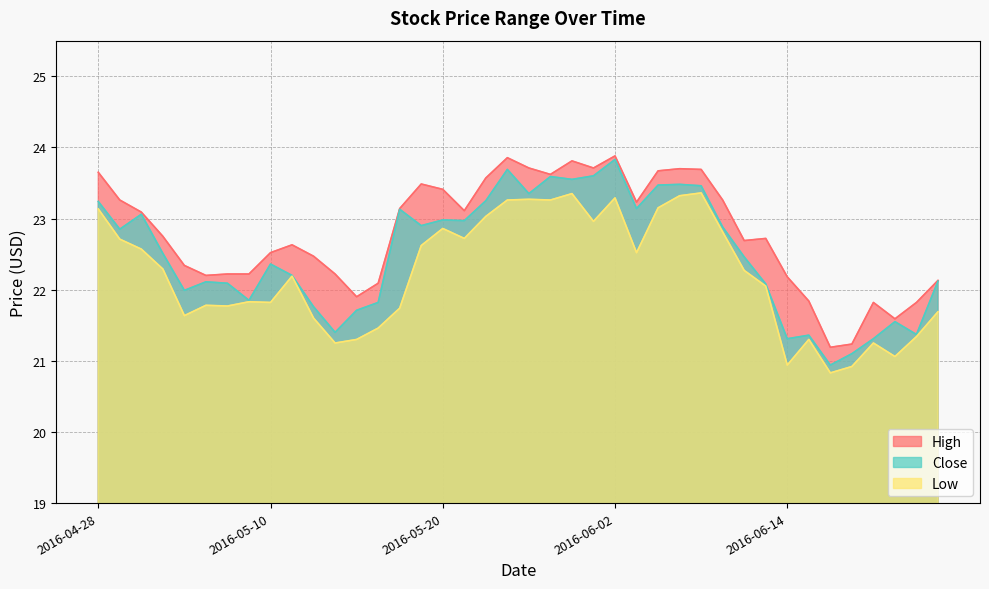

At which label does High first exceed 22?

2016-04-28